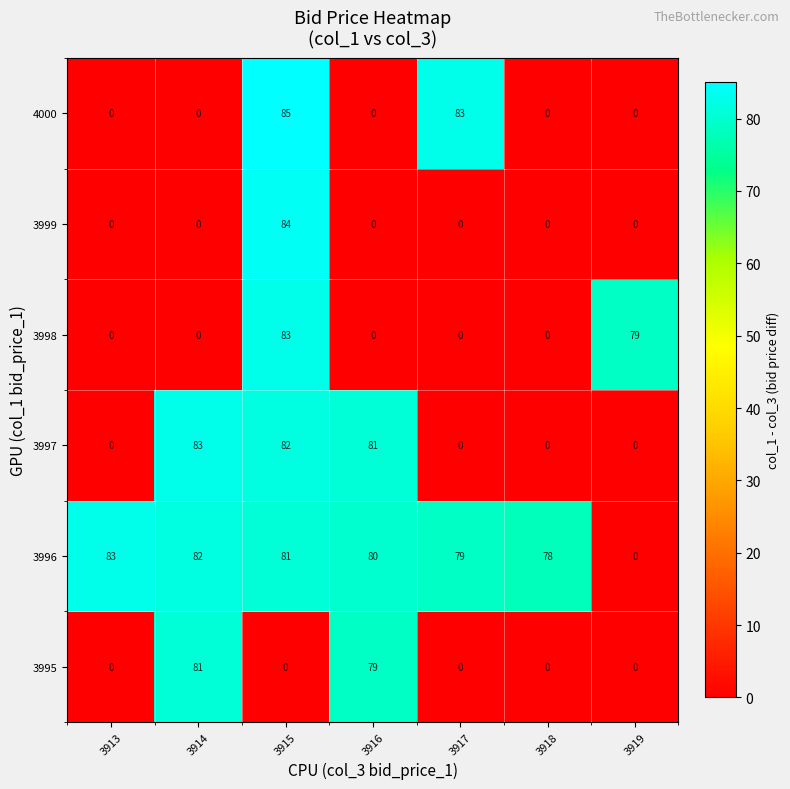

What is the difference between the maximum and minimum values in the 3999 series?

84